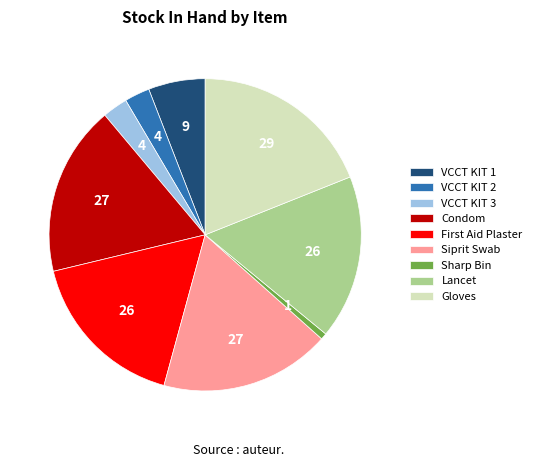

Which has a higher value, Condom or VCCT KIT 2?

Condom